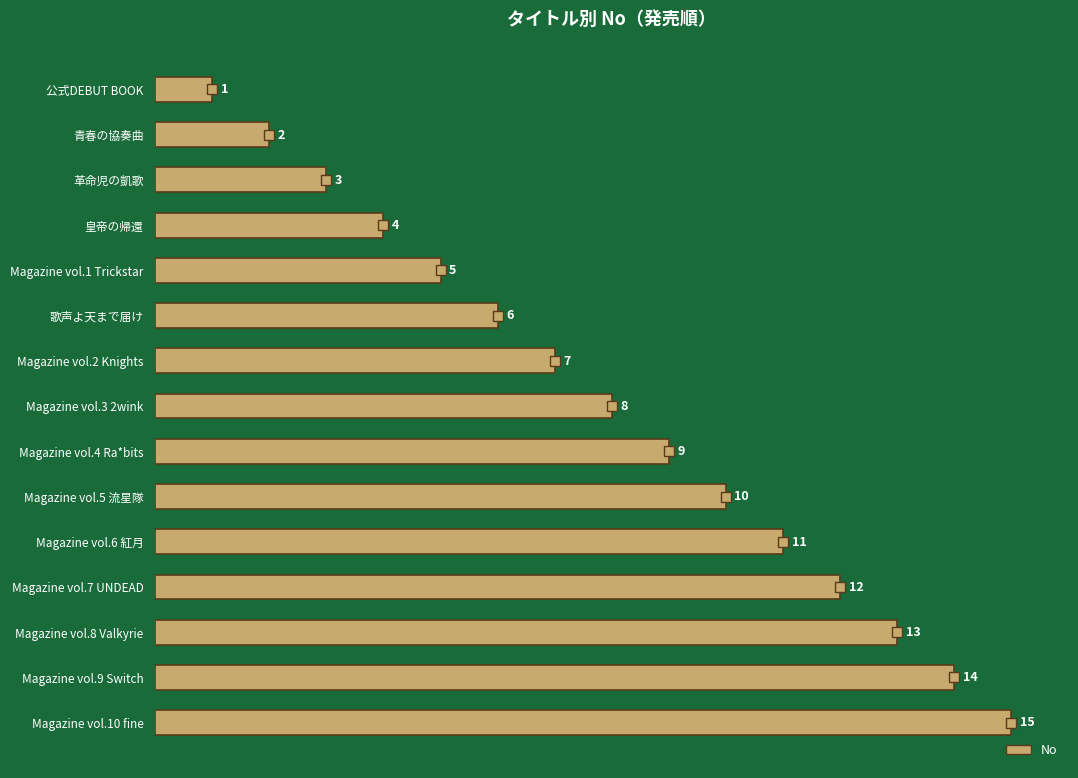

What is the label of the 2nd bar from the top?

青春の協奏曲